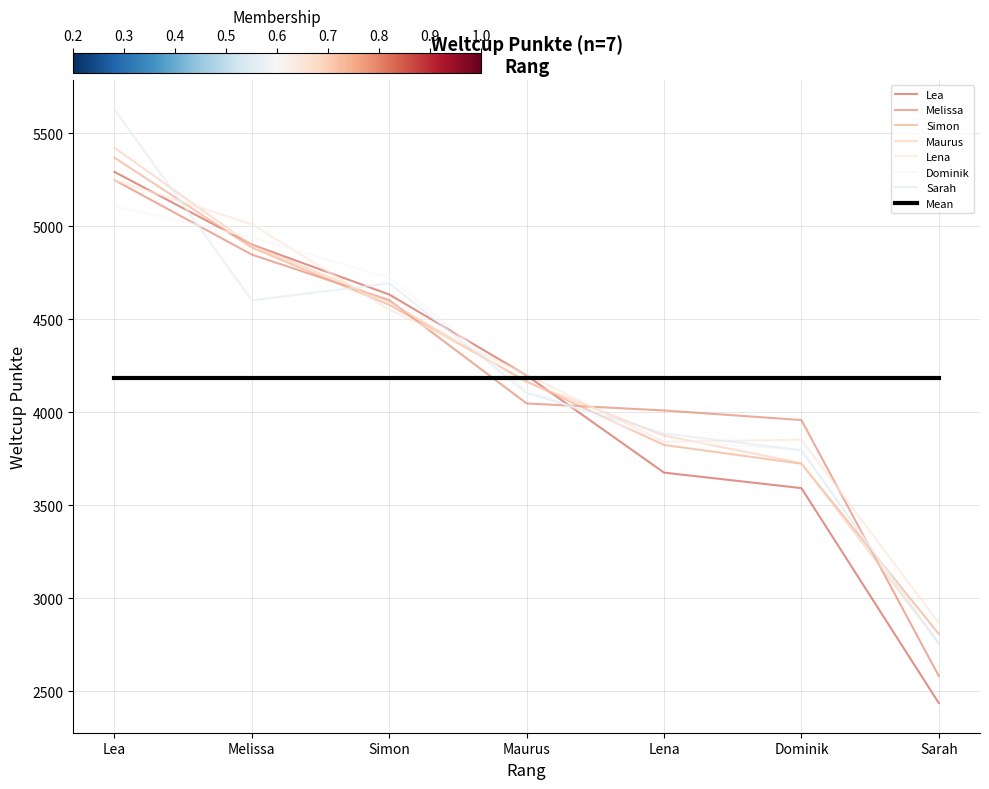

How many lines are shown in the chart?

8